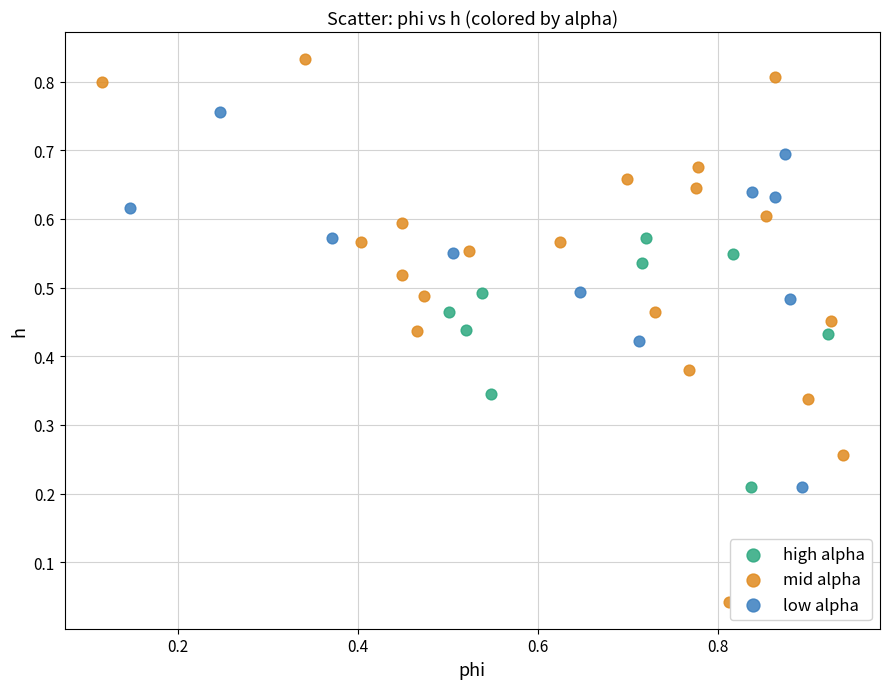

Which series has the largest Y range (max minus min)?

mid alpha